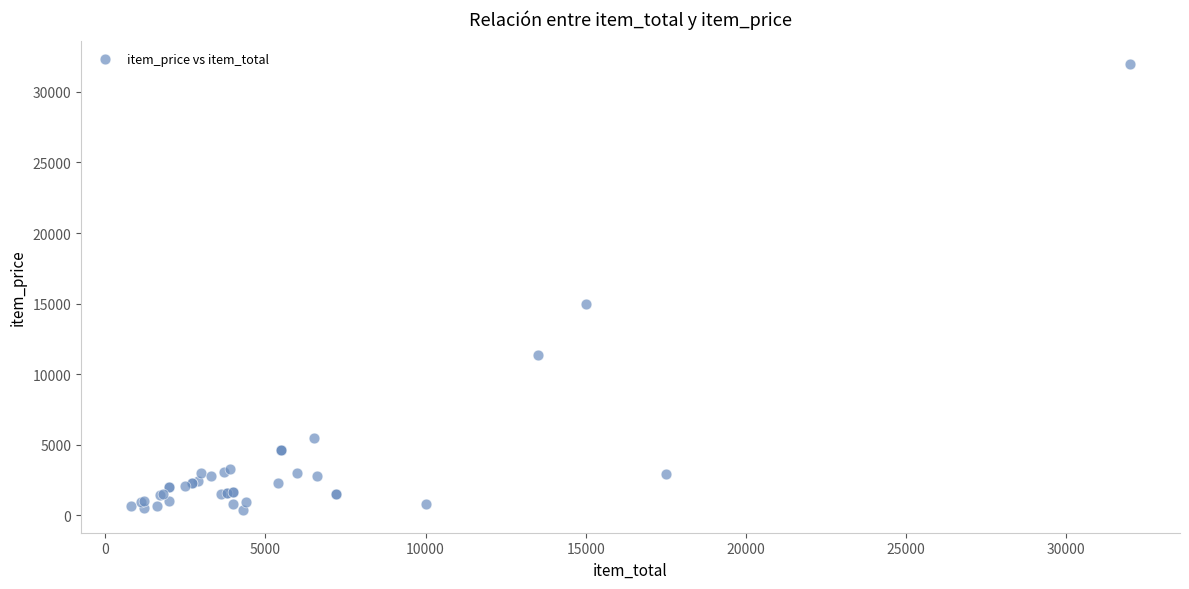

What Y value in the scatter plot is closest to 16180?

15000.0